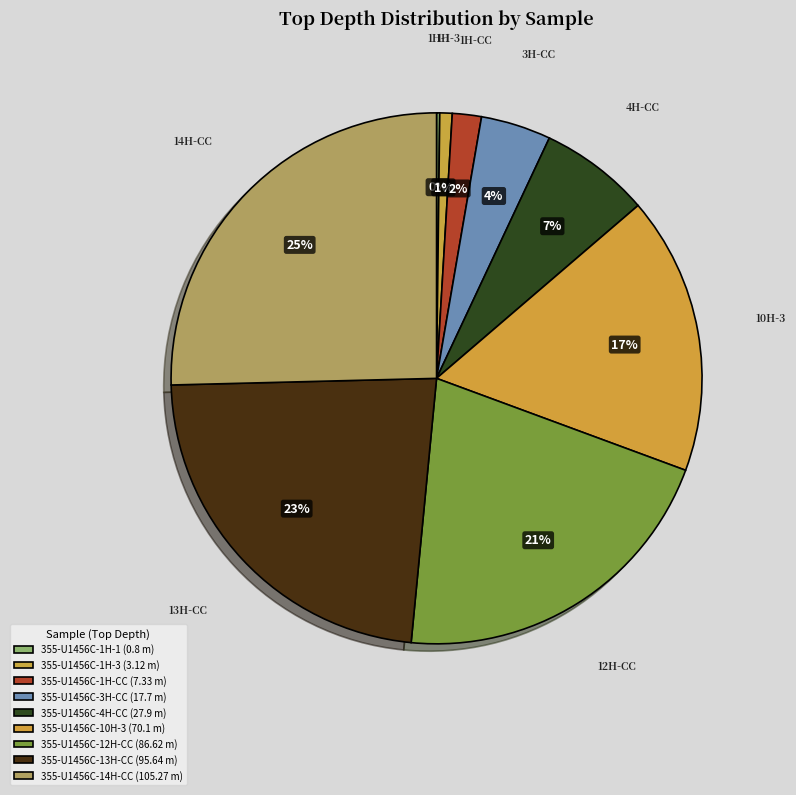

Do 355-U1456C-12H-CC and 355-U1456C-14H-CC together represent more than half of the pie?

No